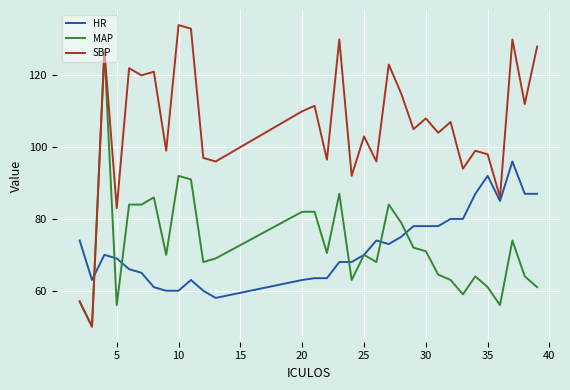

Reading left to right, what are all the values shown in this chart?

HR: 74.0	63.0	70.0	69.0	66.0	65.0	61.0	60.0	60.0	63.0	60.0	58.0	63.0	63.5	63.5	68.0	68.0	70.0	74.0	73.0	75.0	78.0	78.0	78.0	80.0	80.0	87.0	92.0	85.0	96.0	87.0	87.0
MAP: 57.0	50.0	127.0	56.0	84.0	84.0	86.0	70.0	92.0	91.0	68.0	69.0	82.0	82.0	70.5	87.0	63.0	70.0	68.0	84.0	79.0	72.0	71.0	64.5	63.0	59.0	64.0	61.0	56.0	74.0	64.0	61.0
SBP: 57.0	50.0	127.0	83.0	122.0	120.0	121.0	99.0	134.0	133.0	97.0	96.0	110.0	111.5	96.5	130.0	92.0	103.0	96.0	123.0	115.0	105.0	108.0	104.0	107.0	94.0	99.0	98.0	86.0	130.0	112.0	128.0